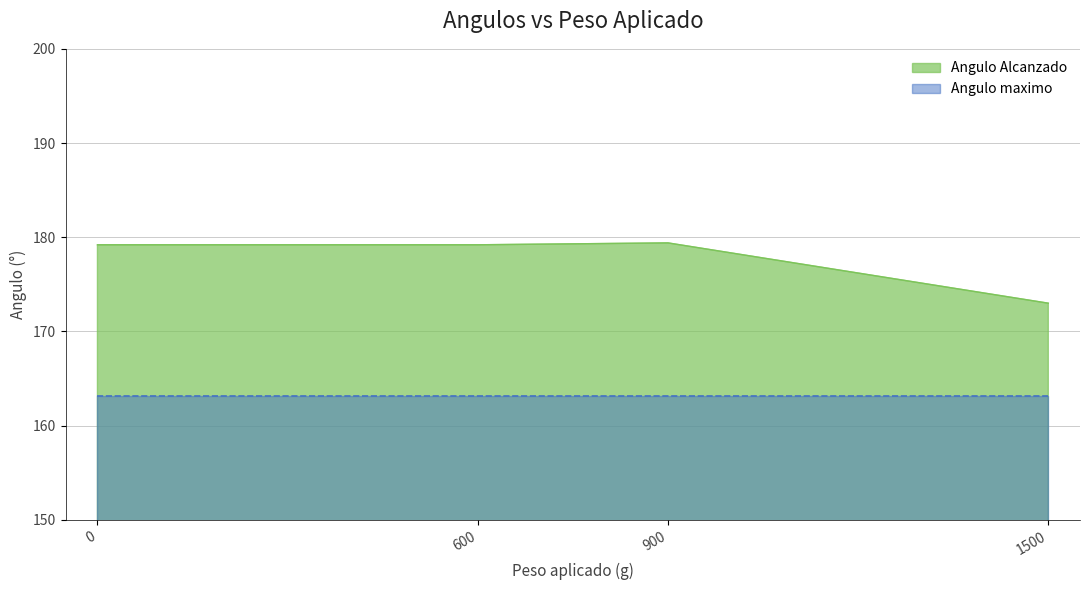

What is the value of the 4th point from the left?

173.0